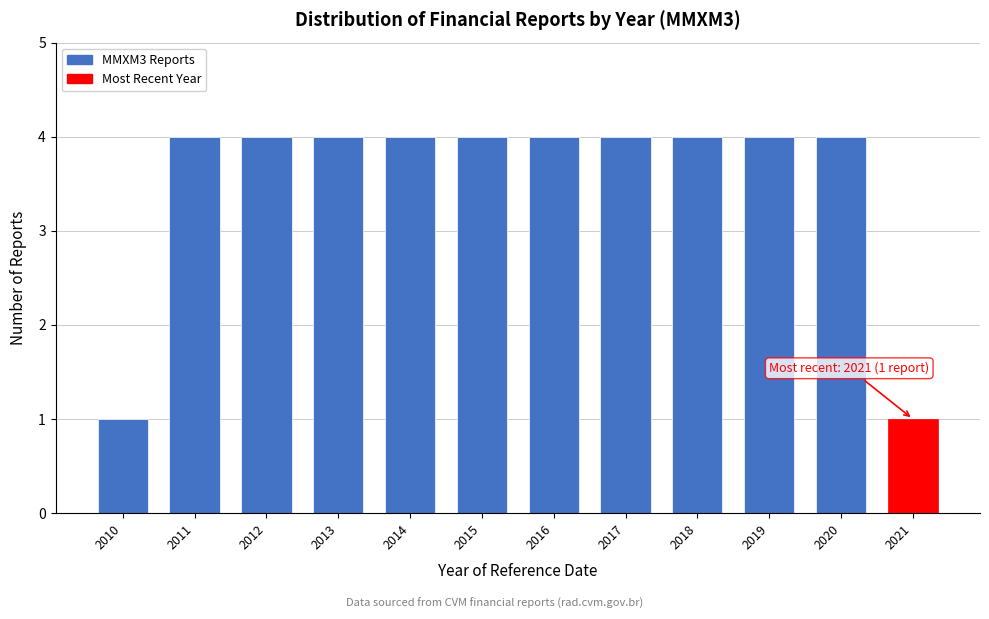

Reading left to right, transcribe all the data shown in this chart.

2010=1	2011=4	2012=4	2013=4	2014=4	2015=4	2016=4	2017=4	2018=4	2019=4	2020=4	2021=1